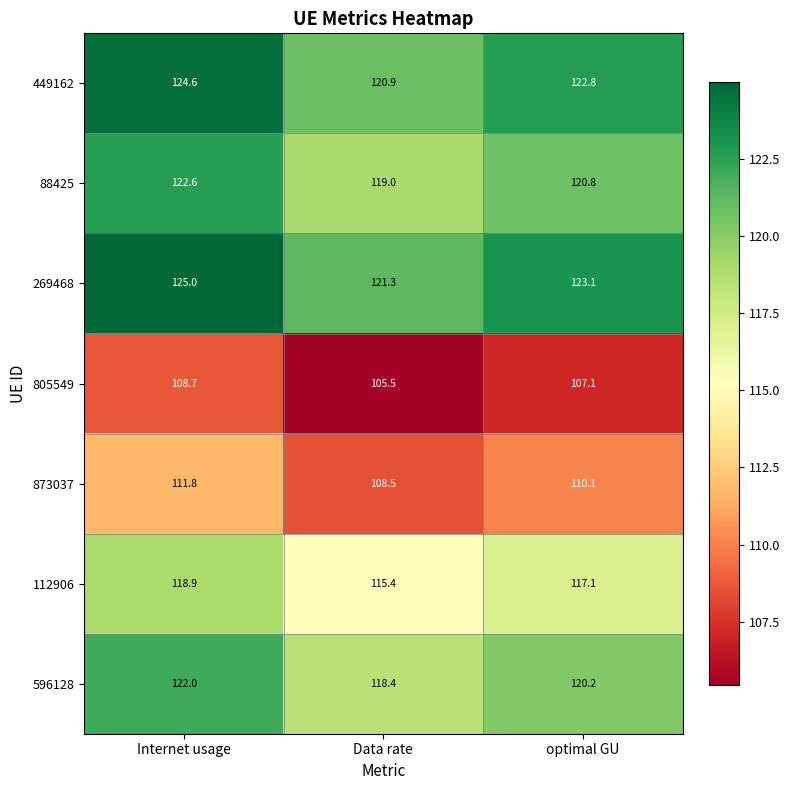

Between Data rate and optimal GU, which series saw the biggest shift?

449162